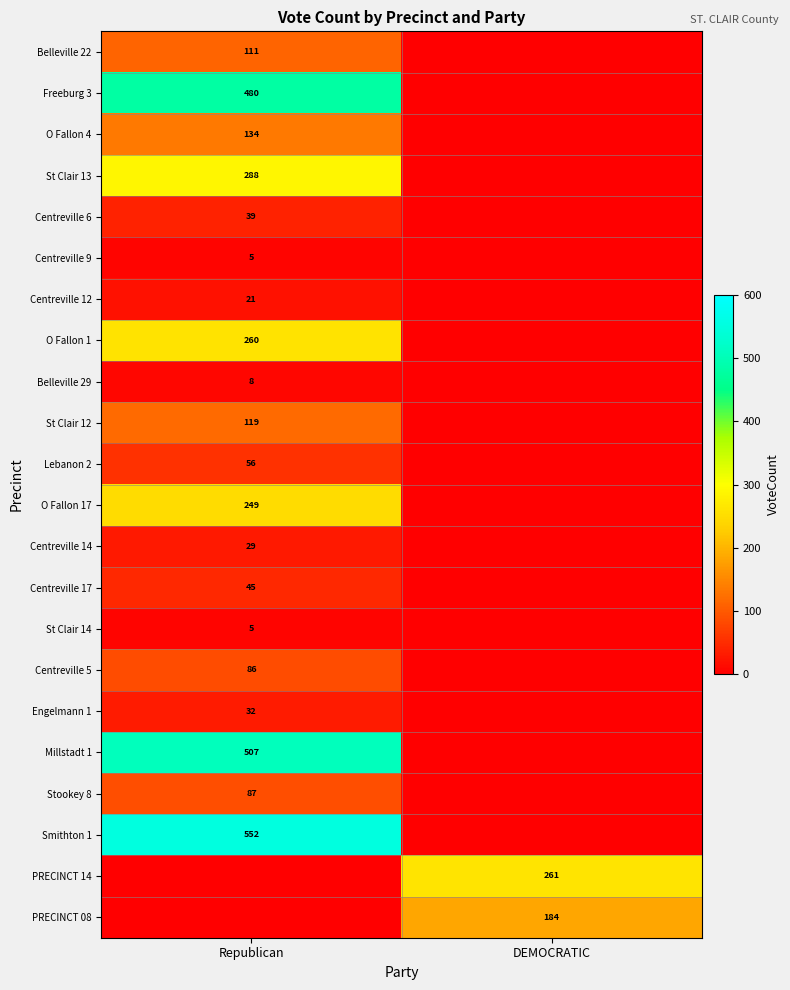

The value of St Clair 14 at Republican is 5. True or false?

True